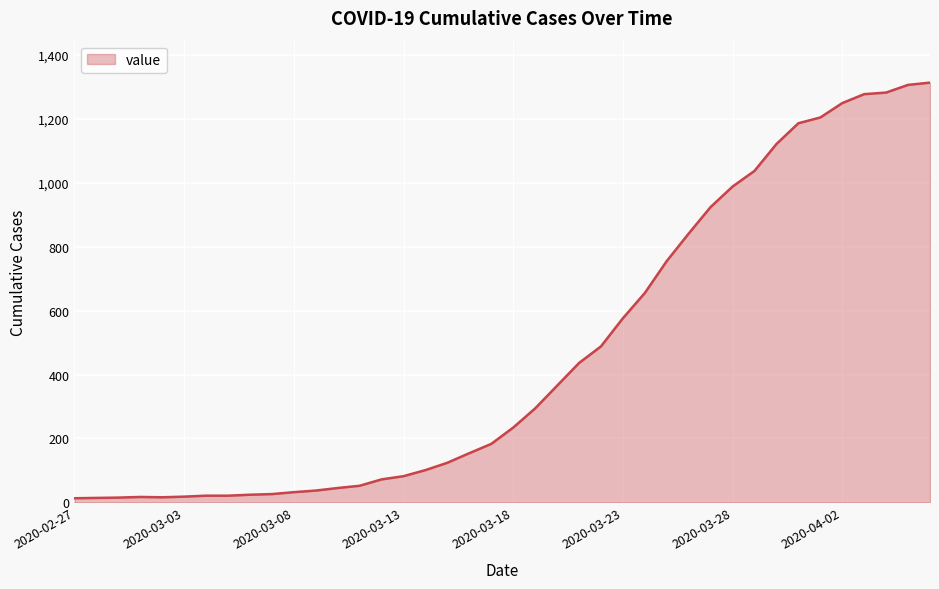

What is the difference between the maximum and minimum values?

1300